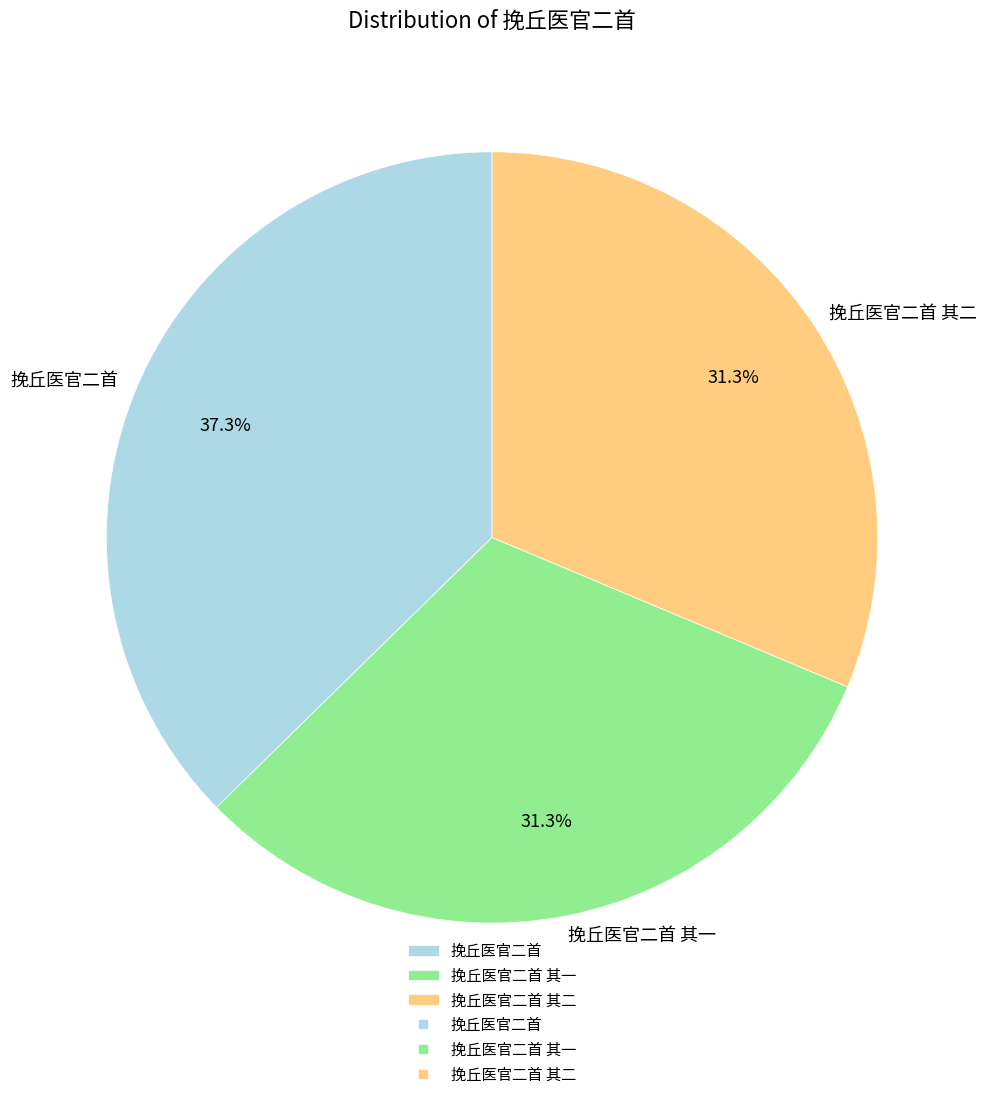

What is the largest slice in the pie chart?

挽丘医官二首